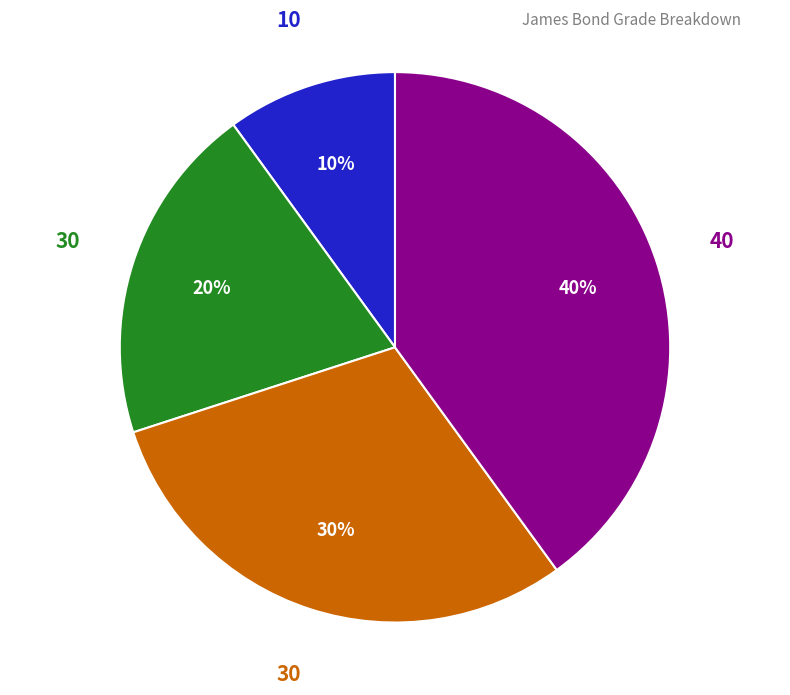

Does any single category account for the majority?

No